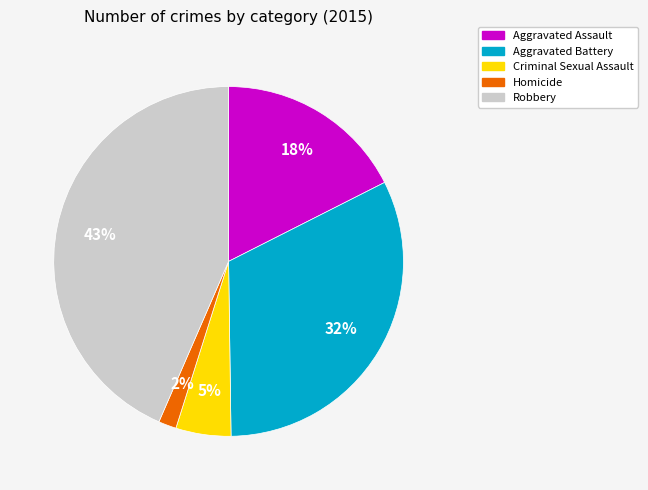

Combined, do Robbery and Aggravated Battery account for over 50%?

Yes